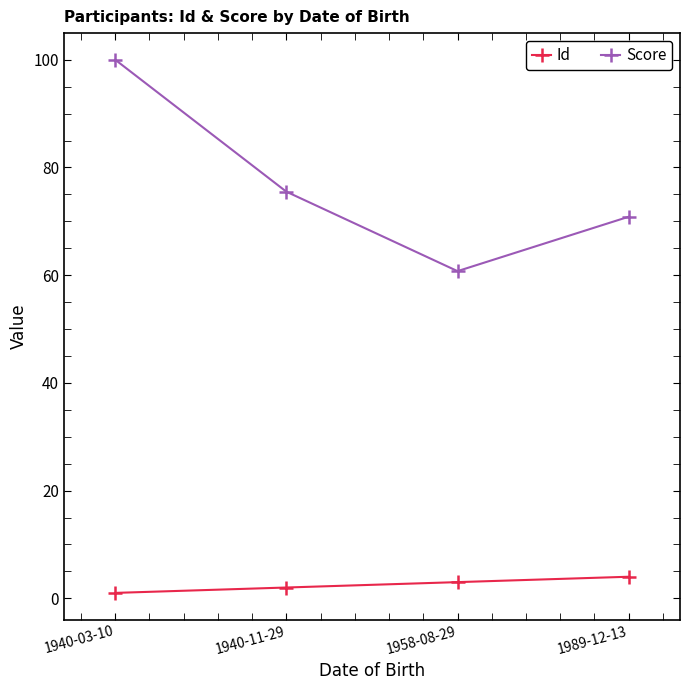

List the labels in order of Score value, smallest first.

1958-08-29, 1989-12-13, 1940-11-29, 1940-03-10